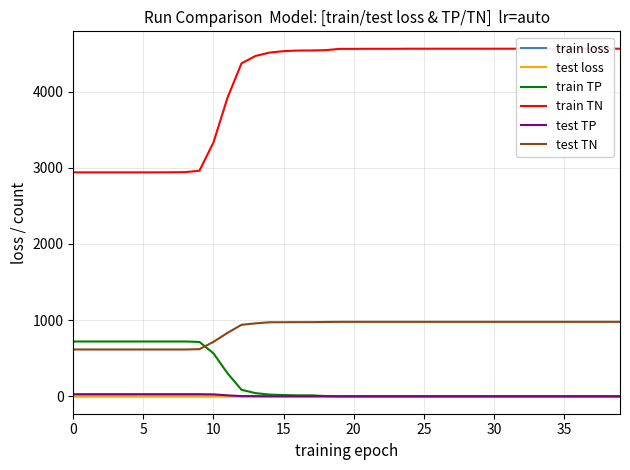

What is the value of the train loss point at the 5th from the left?

0.7